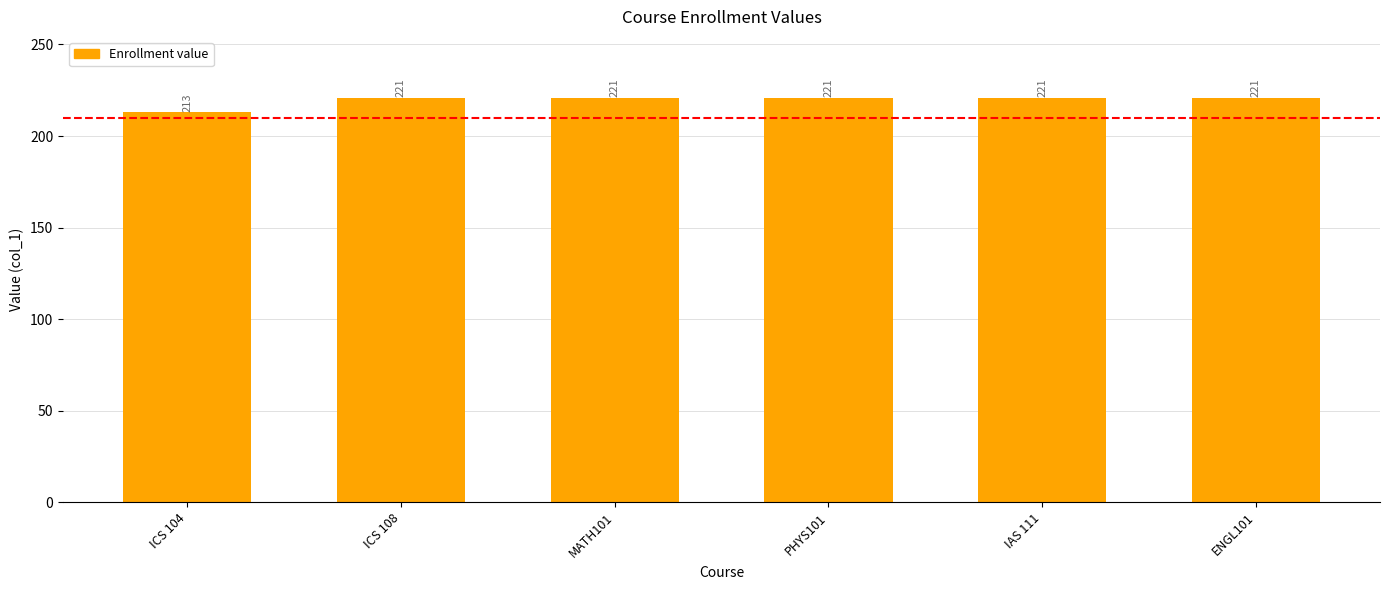

What is the label of the 1st bar from the right?

ENGL101